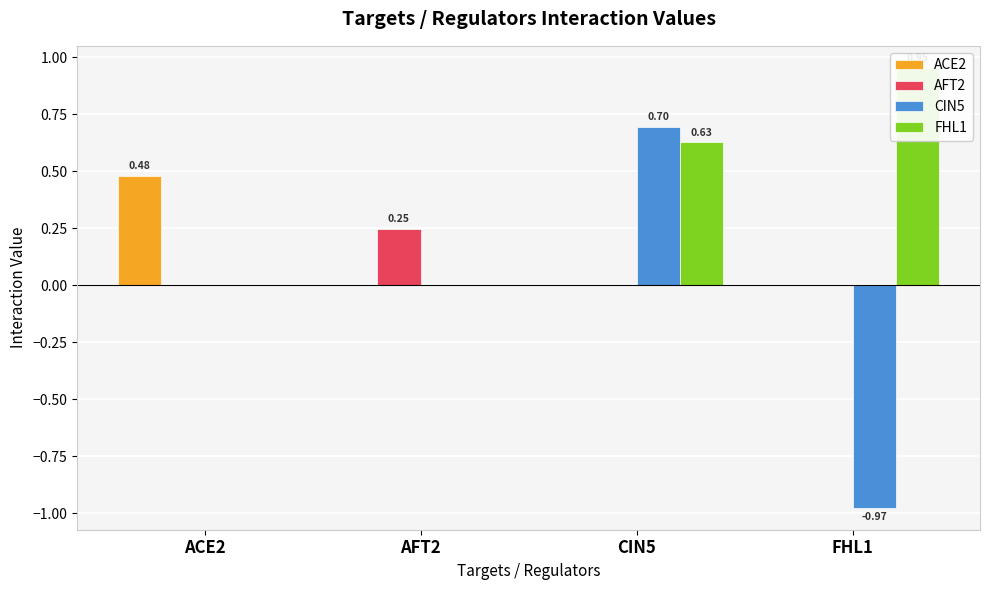

Reading left to right, transcribe all the data shown in this chart.

ACE2: ACE2=0.5	AFT2=0.0	CIN5=0.0	FHL1=0.0
AFT2: ACE2=0.0	AFT2=0.2	CIN5=0.0	FHL1=0.0
CIN5: ACE2=0.0	AFT2=0.0	CIN5=0.7	FHL1=-1.0
FHL1: ACE2=0.0	AFT2=0.0	CIN5=0.6	FHL1=1.0